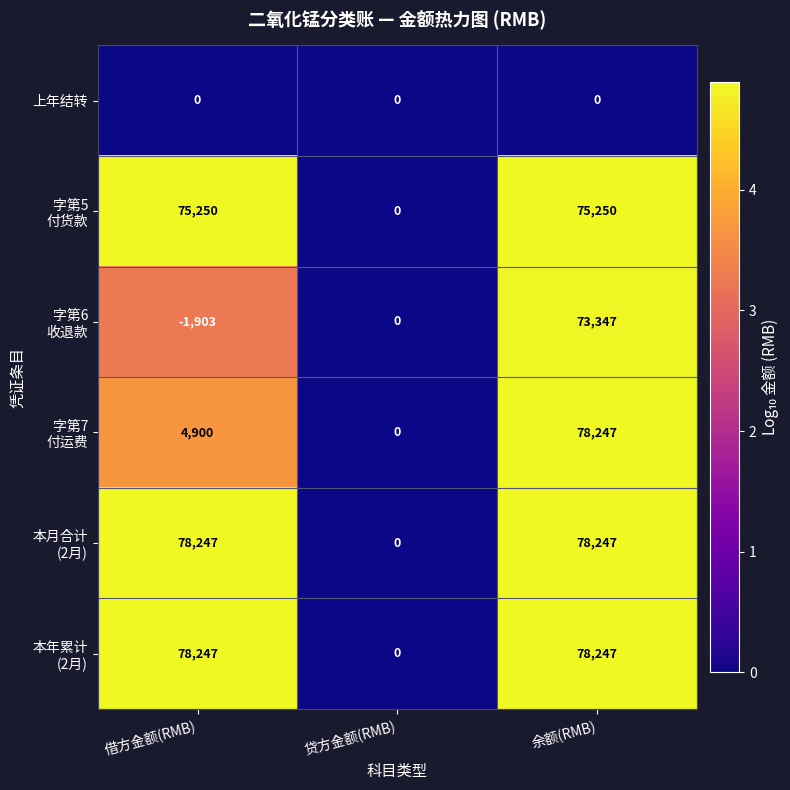

At which category is the sum across all series the highest?

余额(RMB)